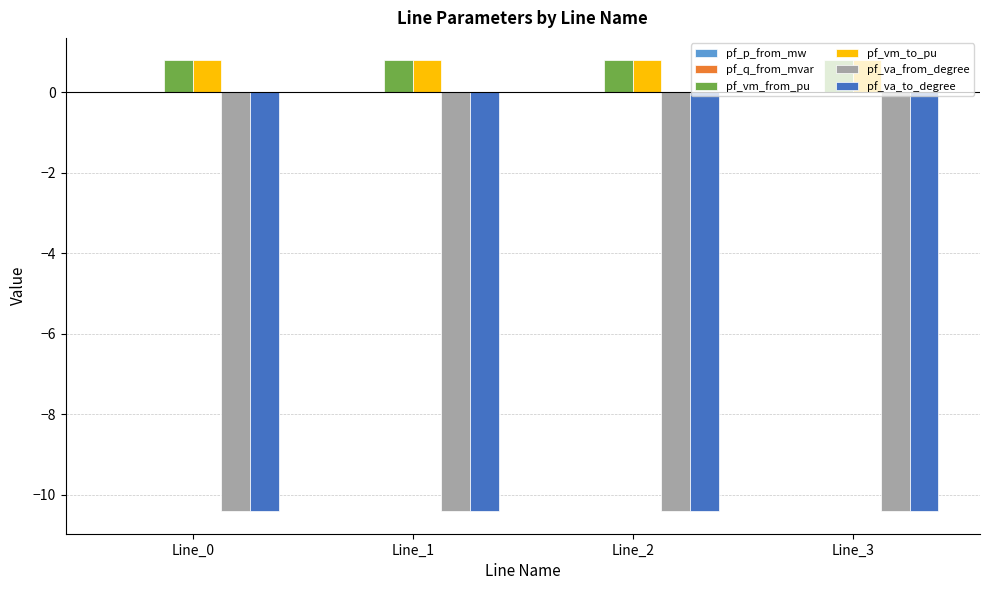

What is the total value across all series at Line_2?

-19.2